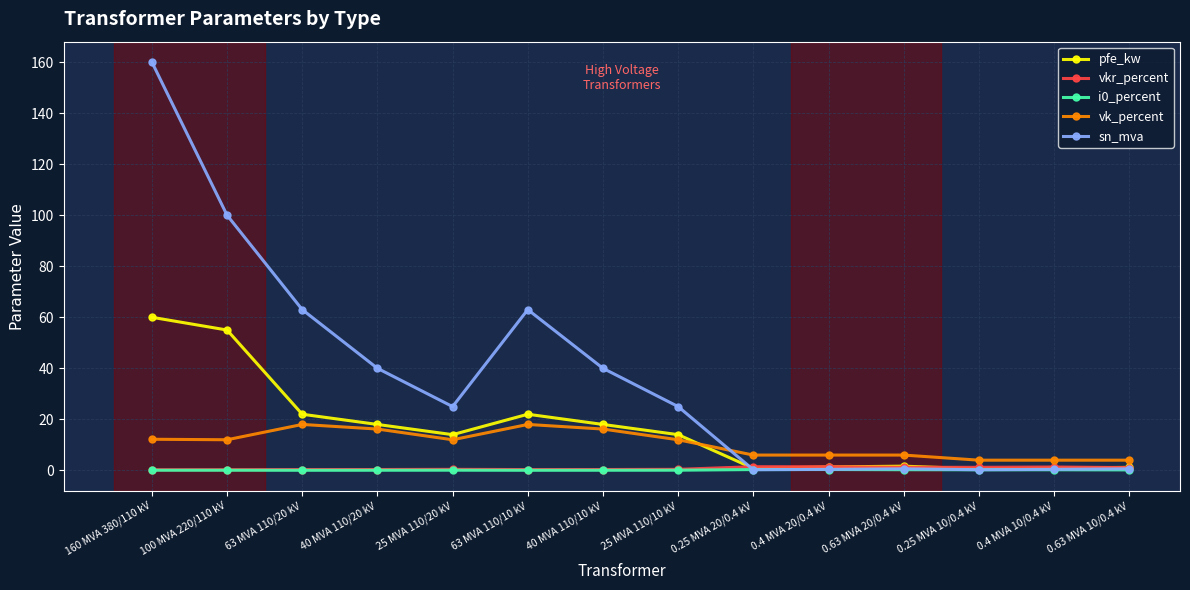

At which category does the chart reach its peak across all series?

160 MVA 380/110 kV